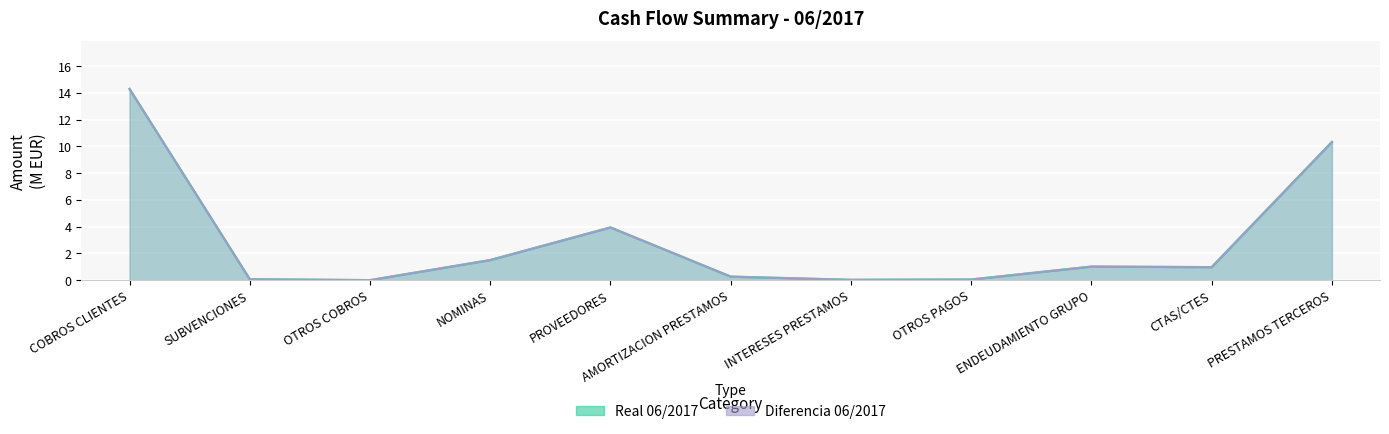

How many series are shown in this chart?

2